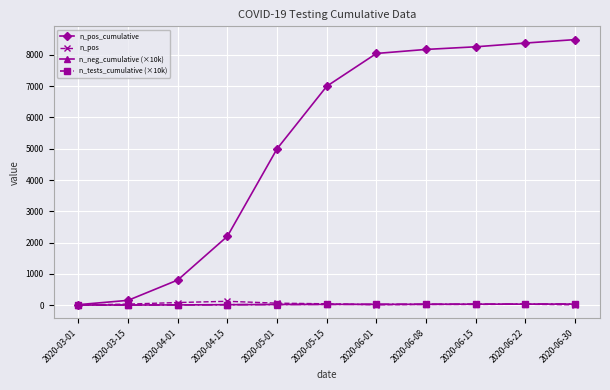

Which series has the largest total across all categories?

n_pos_cumulative